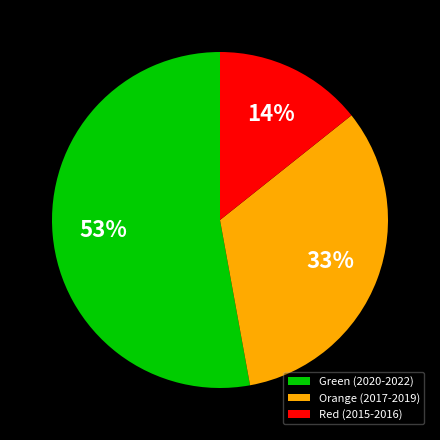

To the nearest percent, what is the average slice percentage?

33%